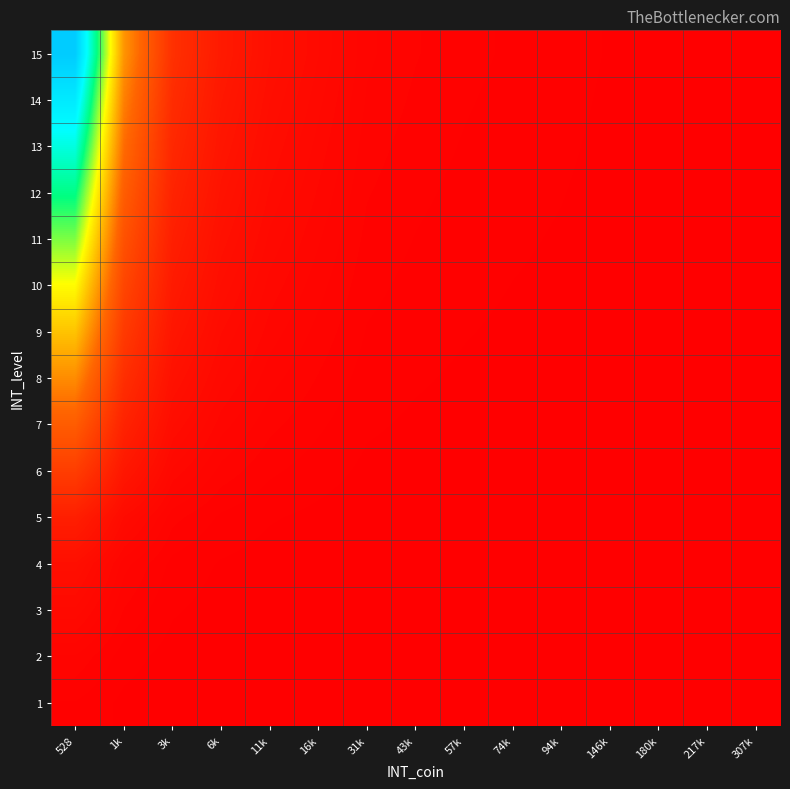

At how many categories does at least one series exceed 0?

15